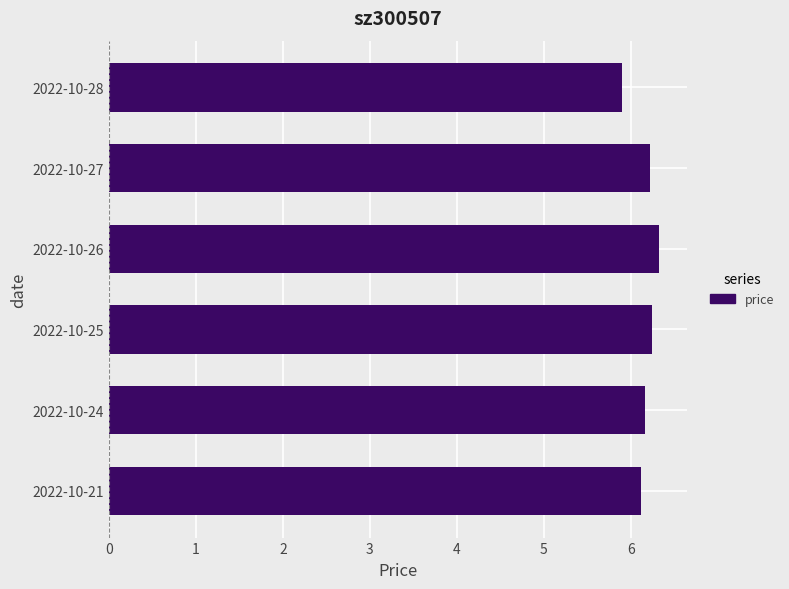

What is the ratio of the value at 2022-10-27 to the value at 2022-10-26?

1.0